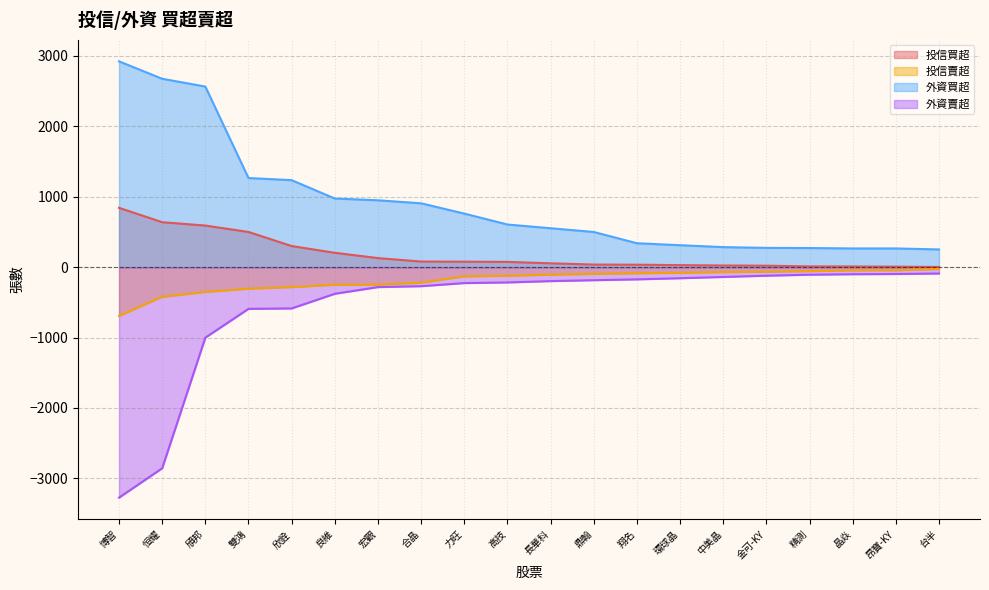

What is the smallest value displayed?

-3273